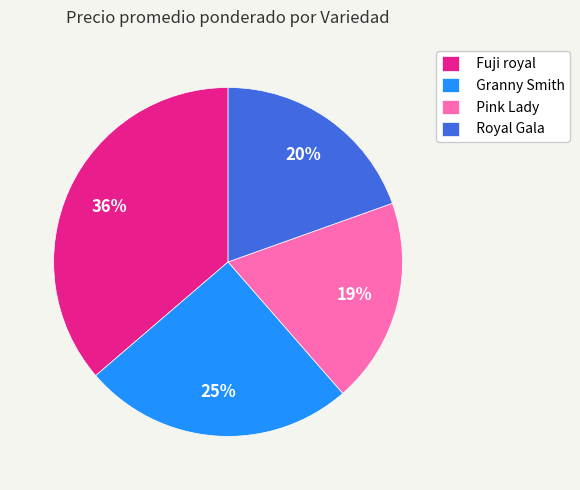

Combined, do Granny Smith and Pink Lady account for over 50%?

No